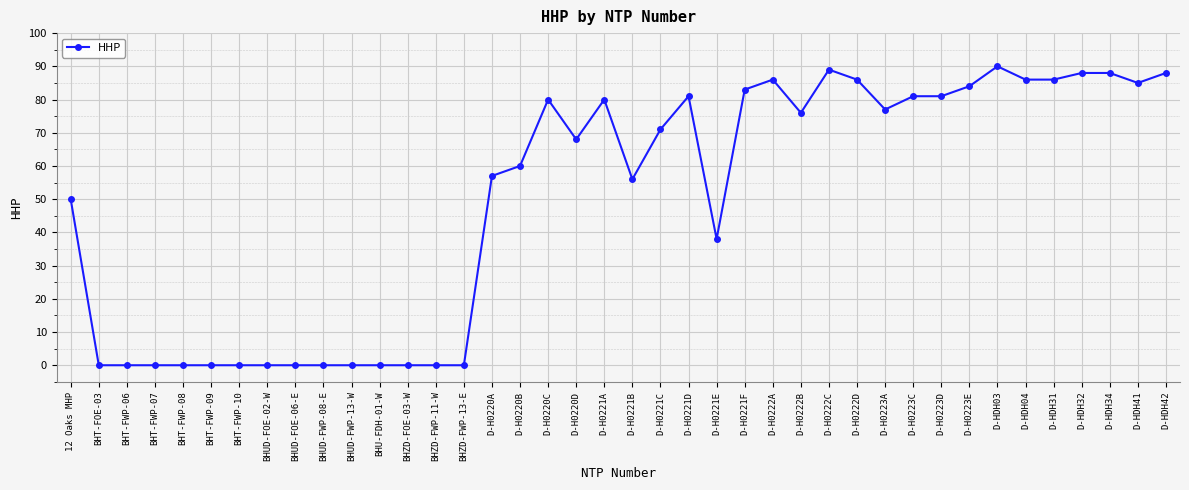

What is the maximum value shown in the chart?

90